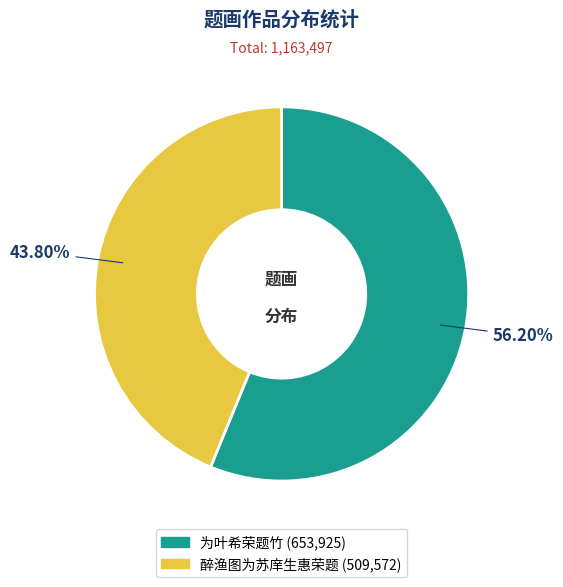

Does any single category account for the majority?

Yes